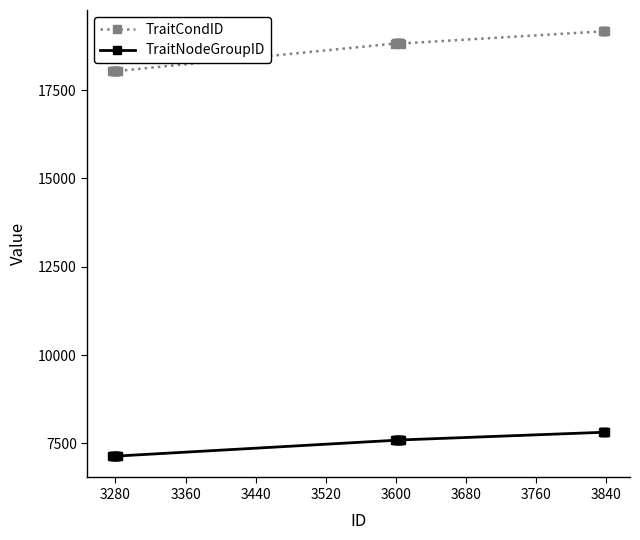

Which series has the largest range (max minus min)?

TraitCondID